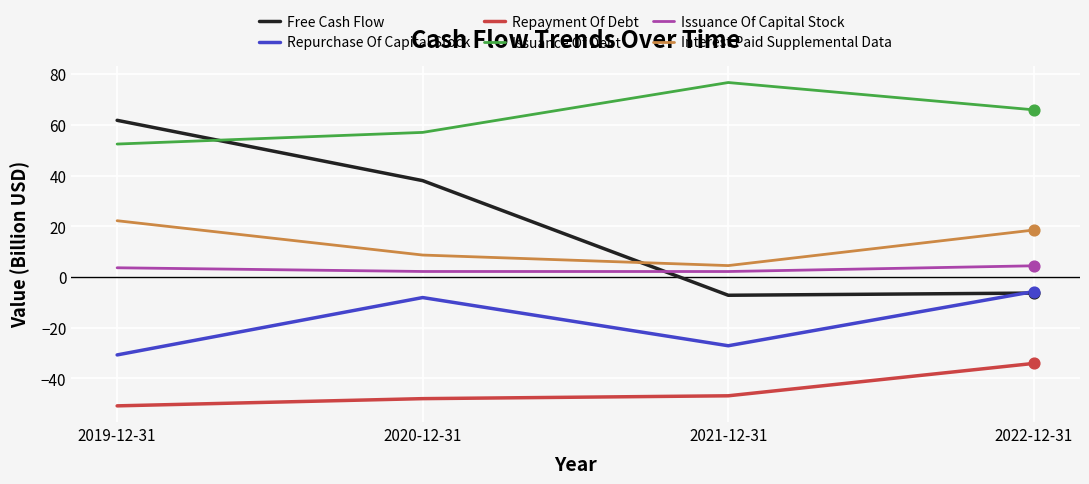

At which category is the sum across all series the highest?

2019-12-31